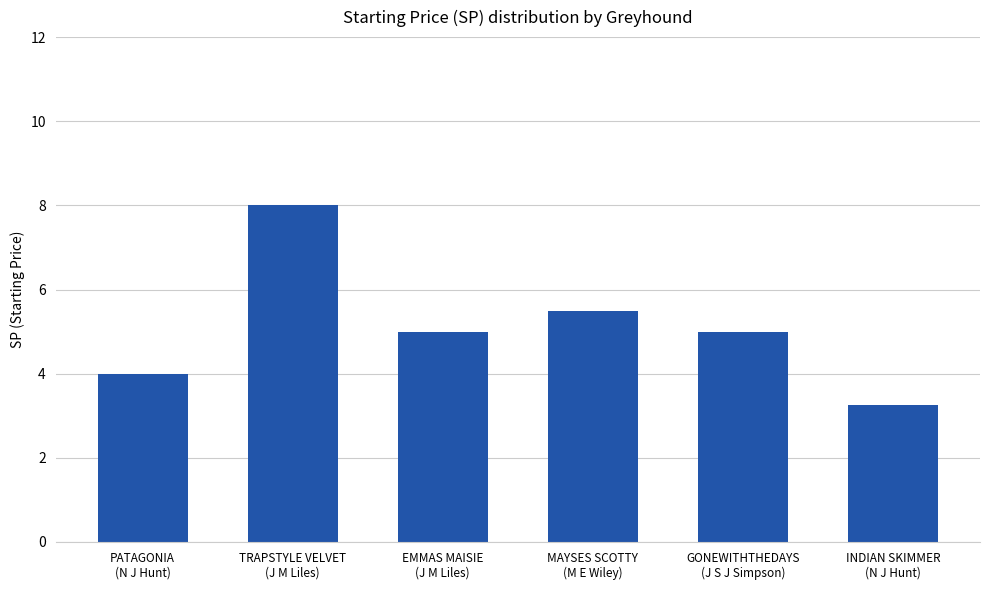

What is the greatest value displayed?

8.0